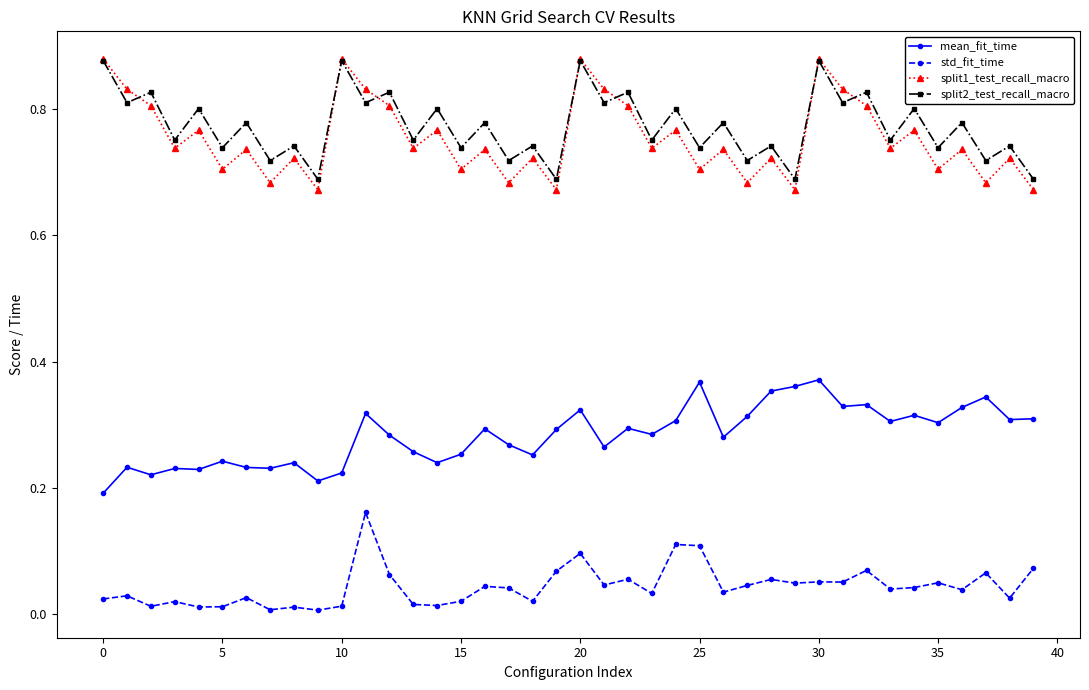

True or false: std_fit_time has more than 2 points higher than both neighbors.

True